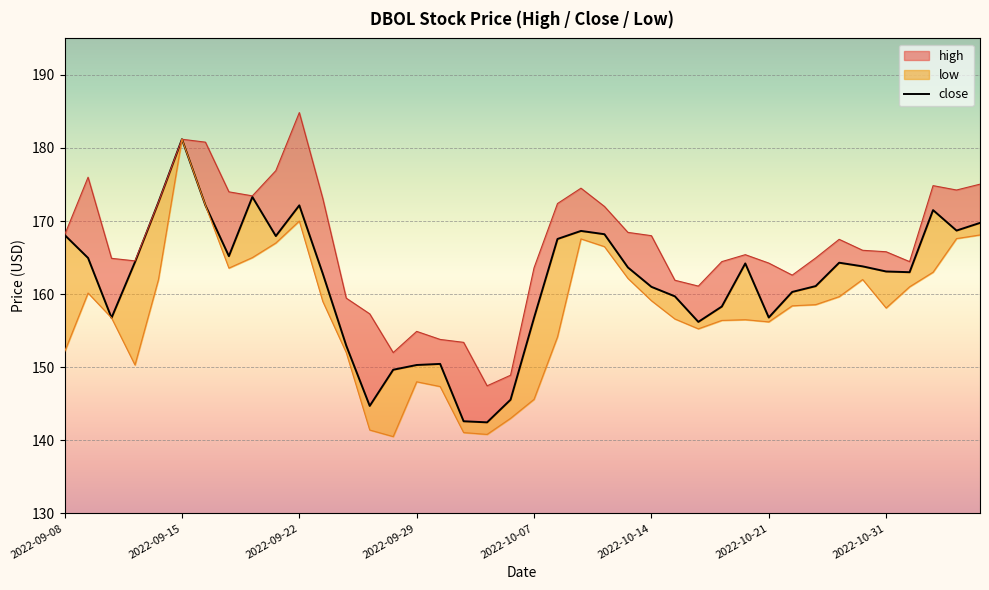

What are all the series names shown in the legend?

close, high, low